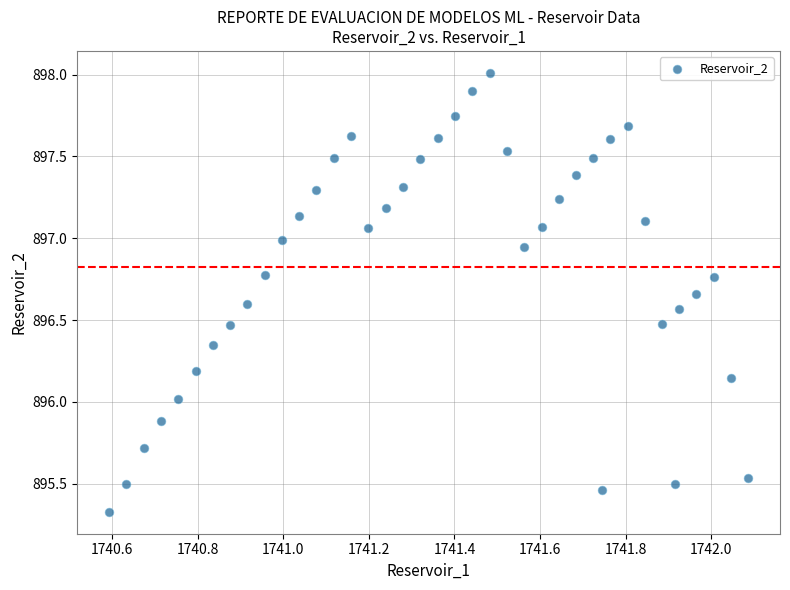

What is the range of Y values (max minus min)?

2.7